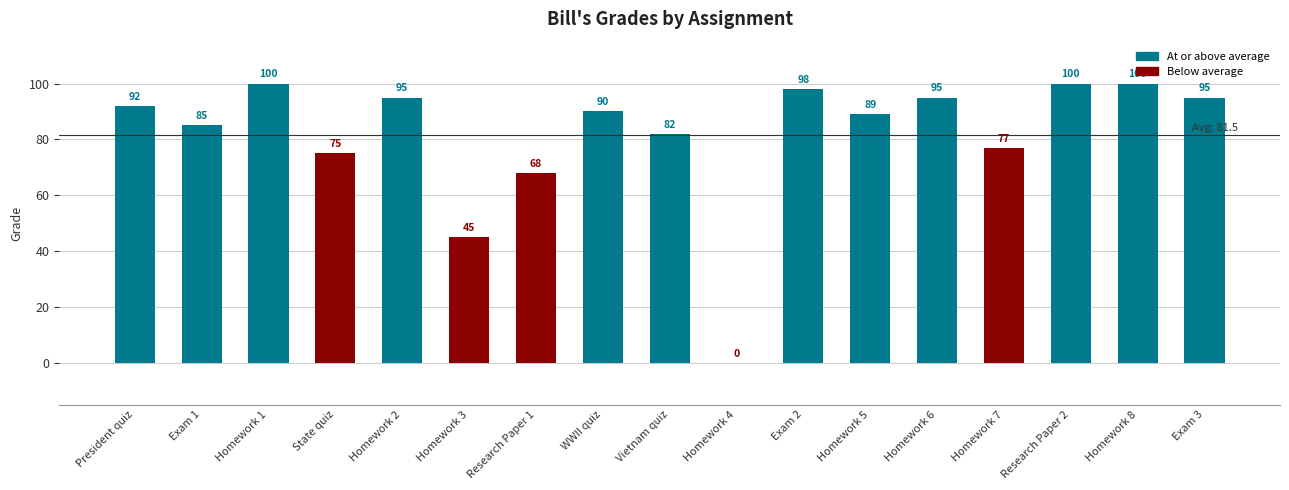

What is the ratio of the value at Research Paper 2 to the value at WWII quiz?

1.1